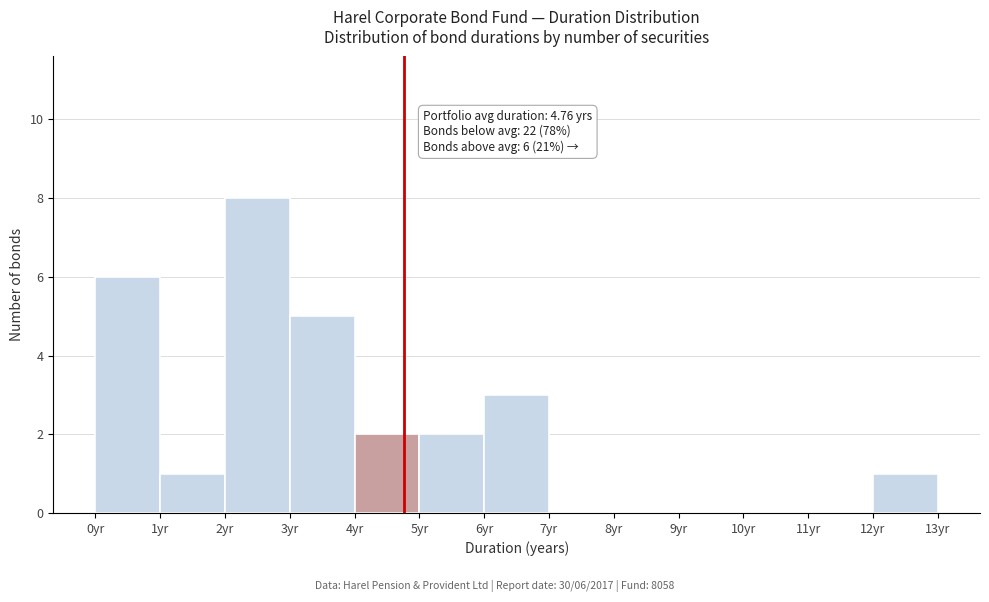

Which range on the x-axis has the tallest bar?

2 to 3